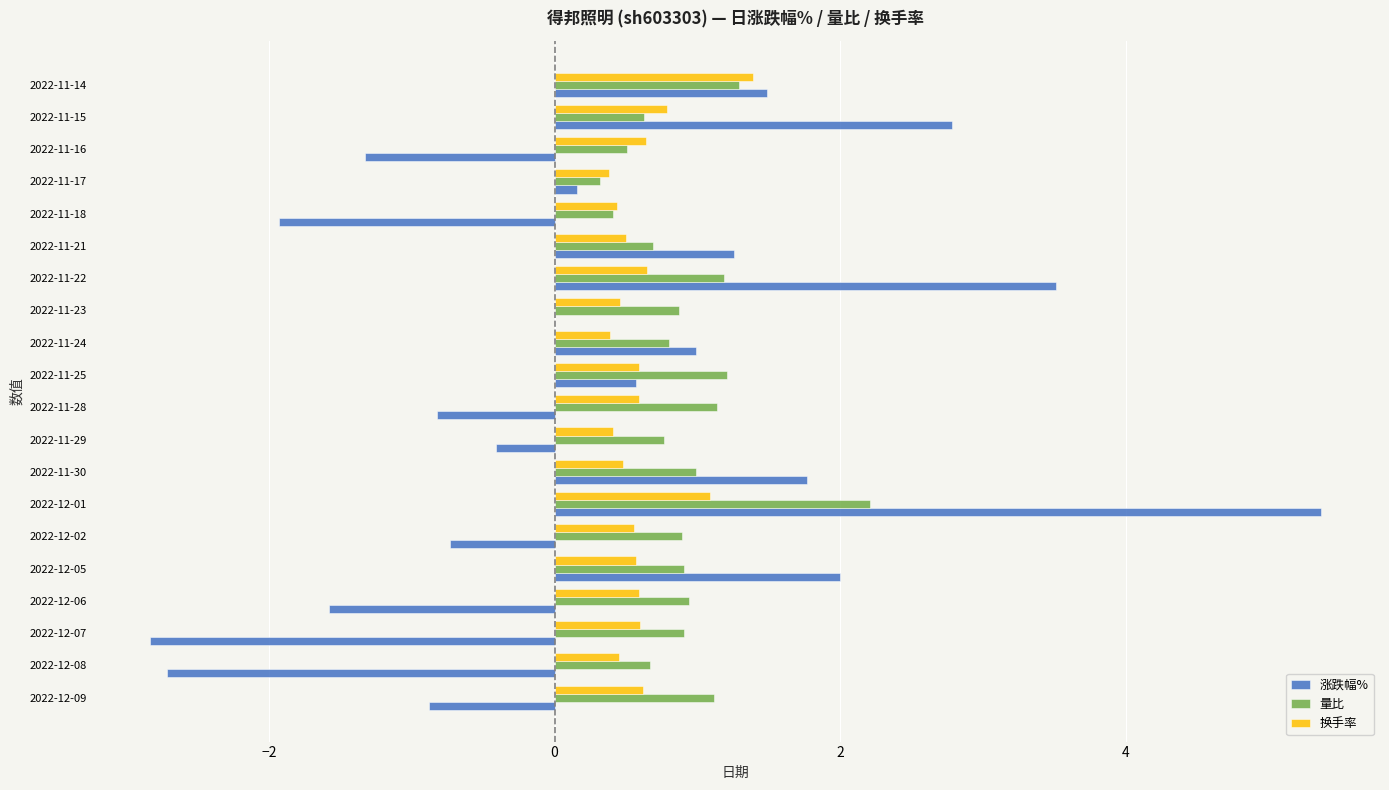

What is the highest value of the 涨跌幅% series?

5.4